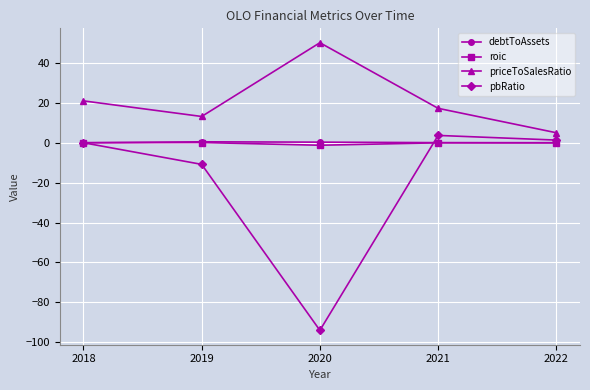

The value of priceToSalesRatio at 2020 is 50.1. True or false?

True